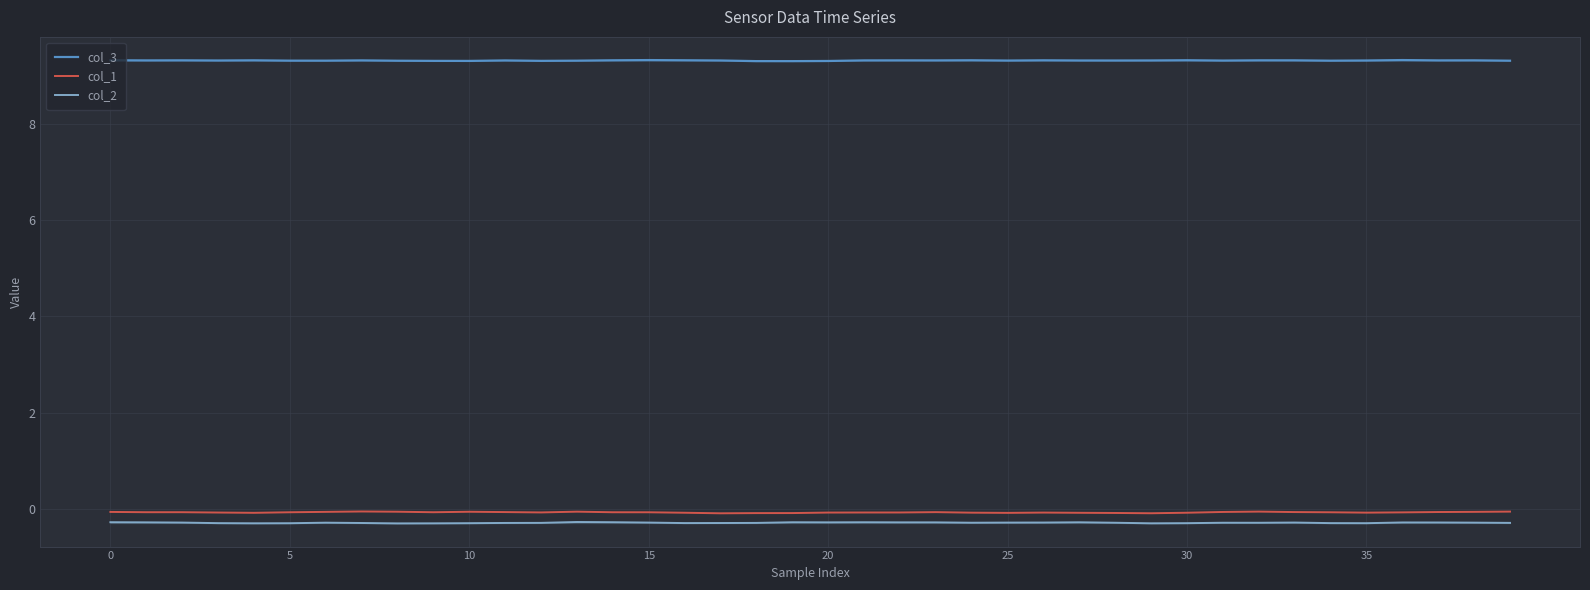

True or false: col_2 and col_3 cross at least once.

False